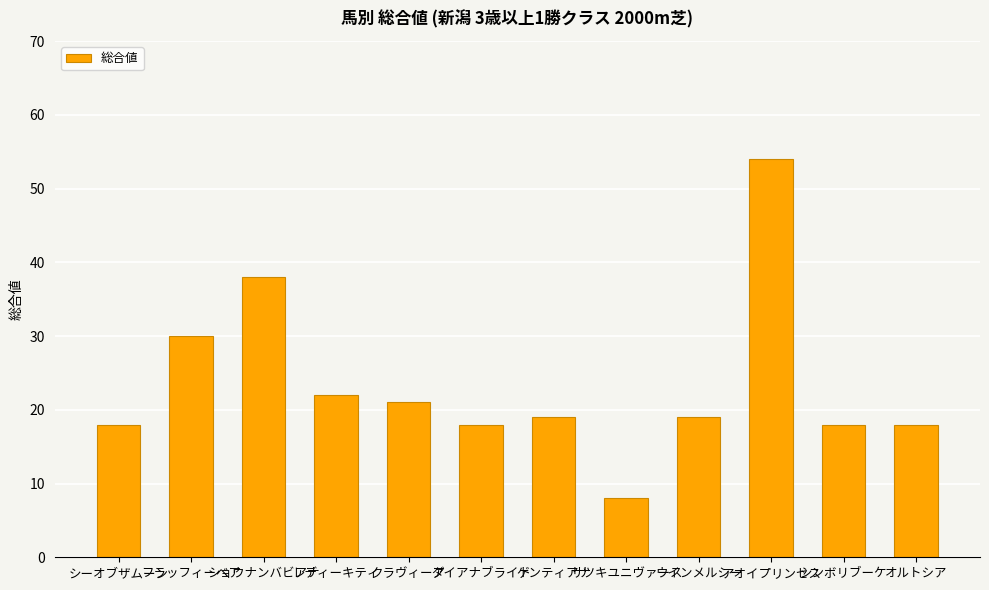

What is the approximate value at ダイアナブライト, to the nearest 10?

20